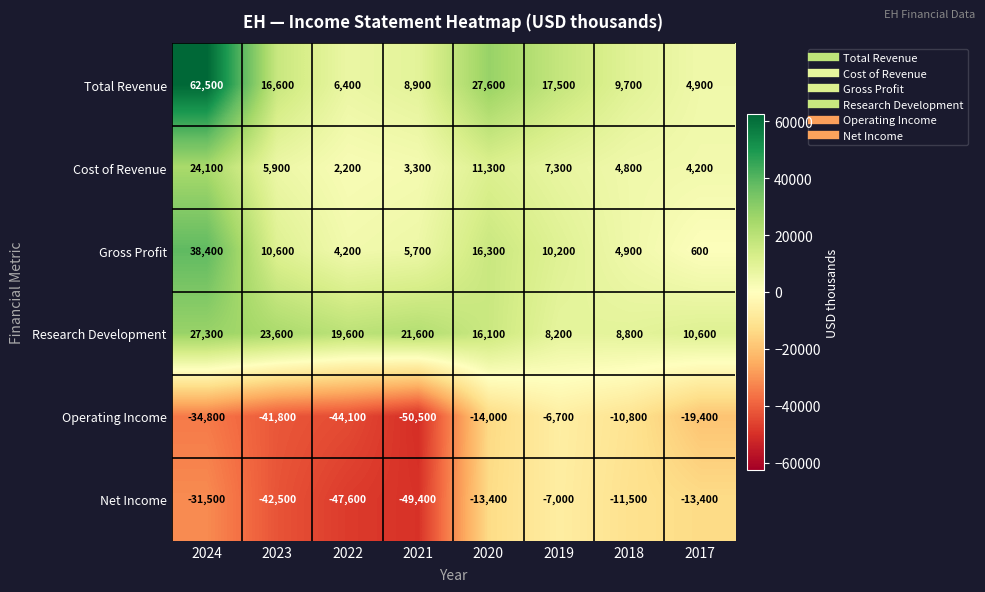

Count the number of categories in the chart.

8